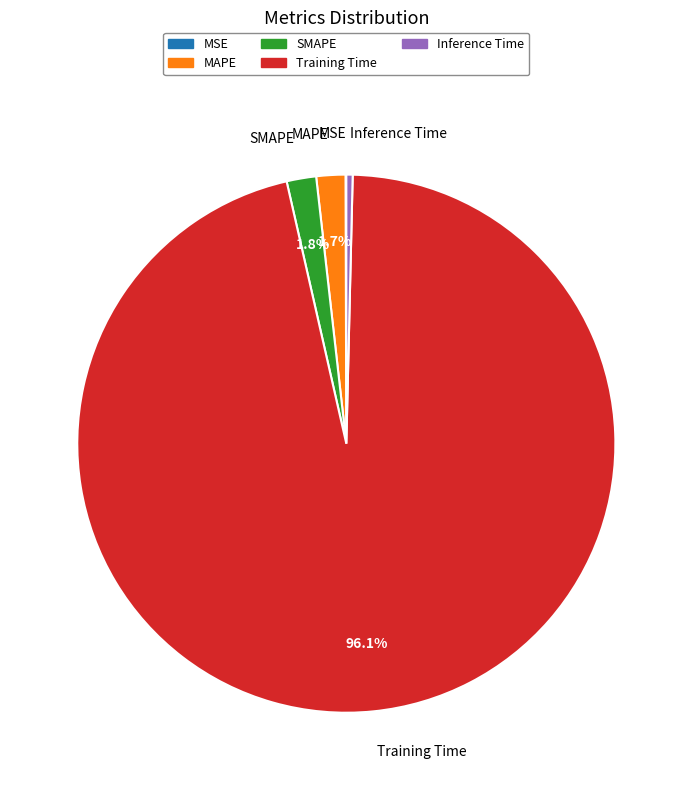

Does any single category account for the majority?

Yes